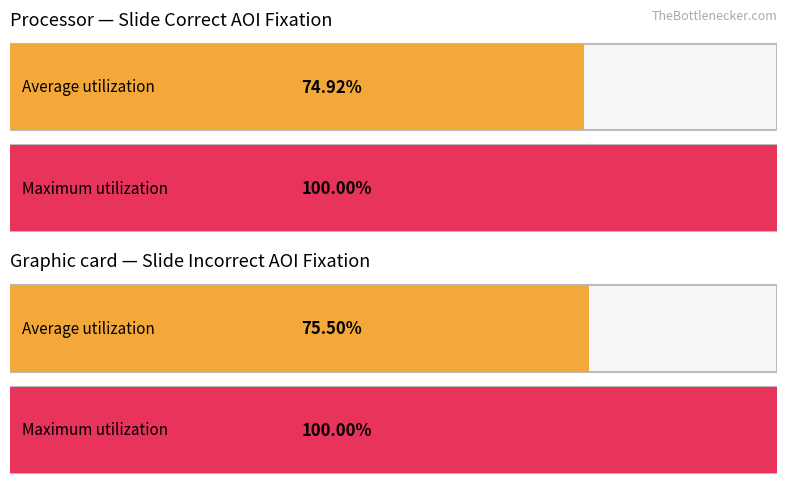

How many values in the Incorrect series exceed 0?

4